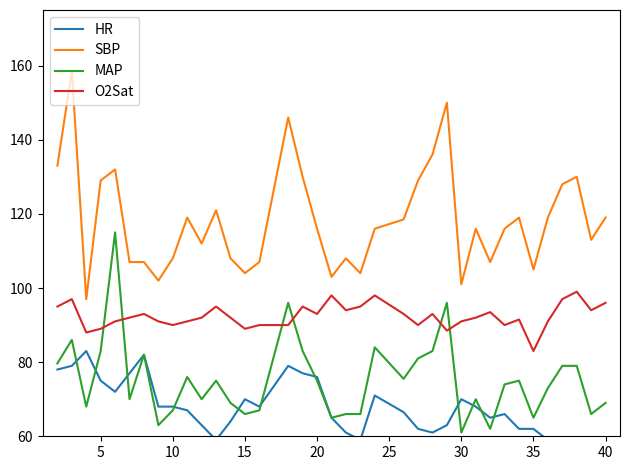

What is the lowest value of the MAP series?

61.0